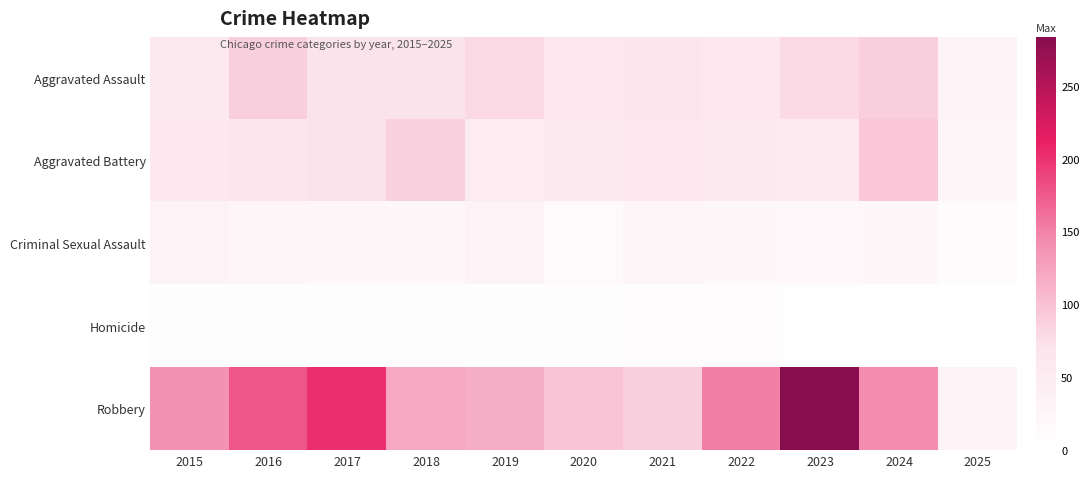

Reading left to right, transcribe all the data shown in this chart.

Aggravated Assault: 2015=56	2016=88	2017=72	2018=72	2019=80	2020=62	2021=66	2022=61	2023=79	2024=88	2025=34
Aggravated Battery: 2015=60	2016=66	2017=71	2018=86	2019=53	2020=57	2021=60	2022=56	2023=55	2024=95	2025=25
Criminal Sexual Assault: 2015=29	2016=26	2017=22	2018=24	2019=31	2020=16	2021=26	2022=21	2023=18	2024=20	2025=10
Homicide: 2015=5	2016=4	2017=4	2018=4	2019=4	2020=5	2021=6	2022=7	2023=3	2024=3	2025=0
Robbery: 2015=139	2016=178	2017=202	2018=121	2019=116	2020=97	2021=88	2022=151	2023=284	2024=144	2025=34